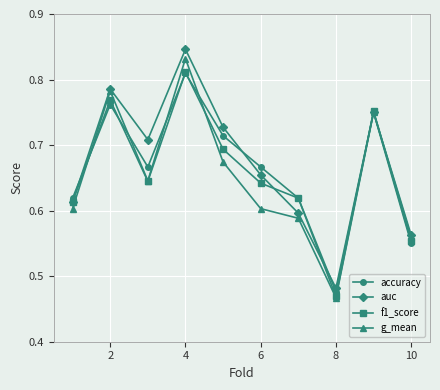

How many accuracy values are between 0 and 1?

10